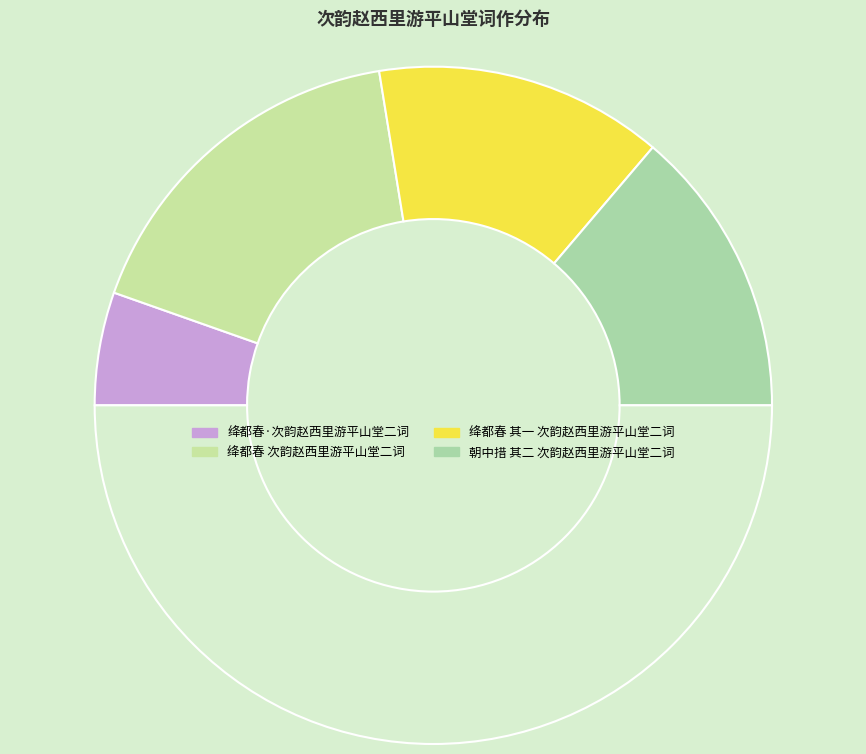

Which slice is the largest?

绛都春 次韵赵西里游平山堂二词